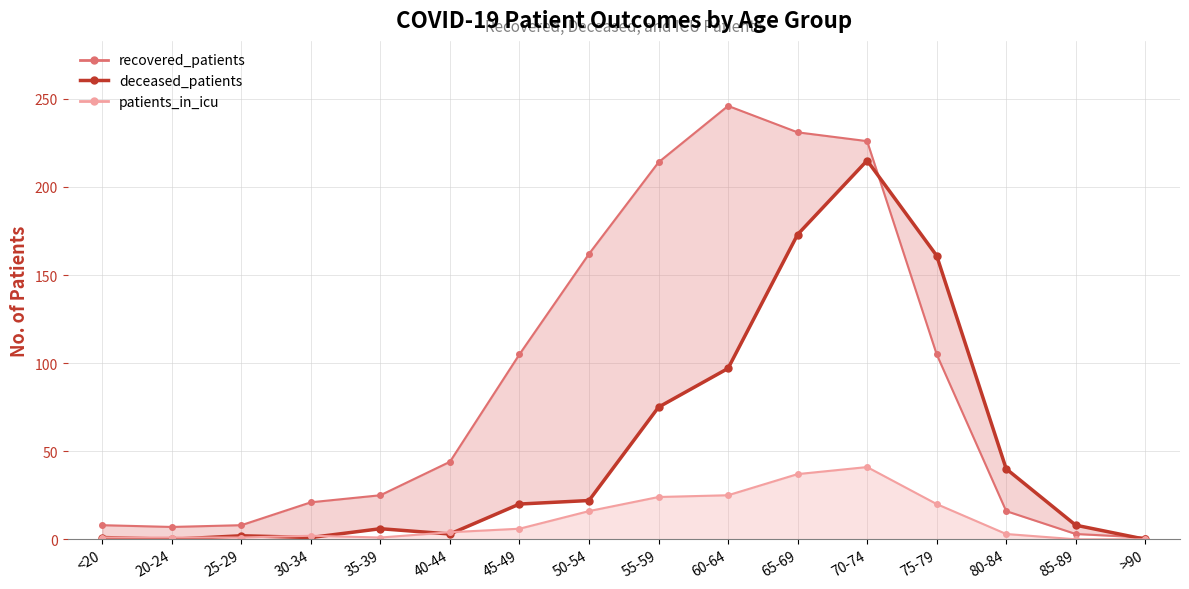

True or false: the data shows 286 at 65-69.

False